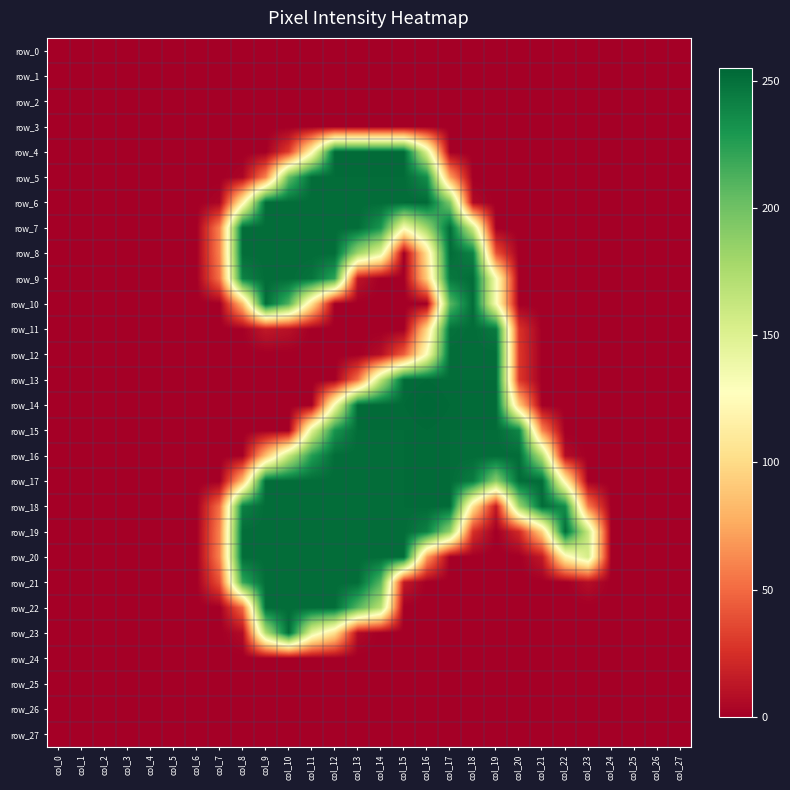

Between col_7 and col_9, which series saw the biggest shift?

row_10